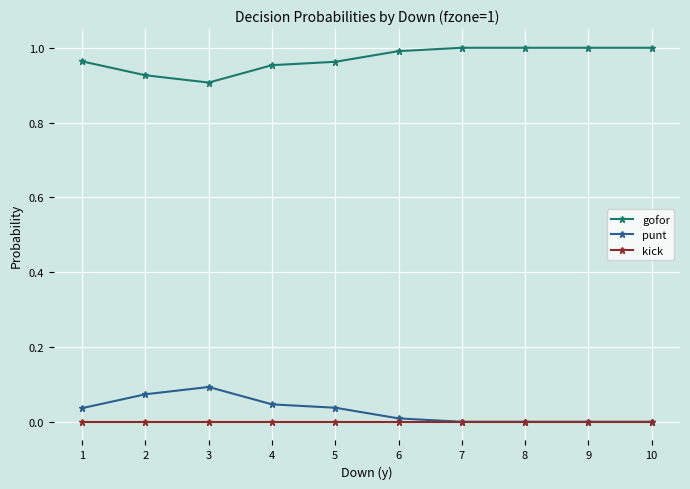

The value of gofor at 4 is 1.0. True or false?

True